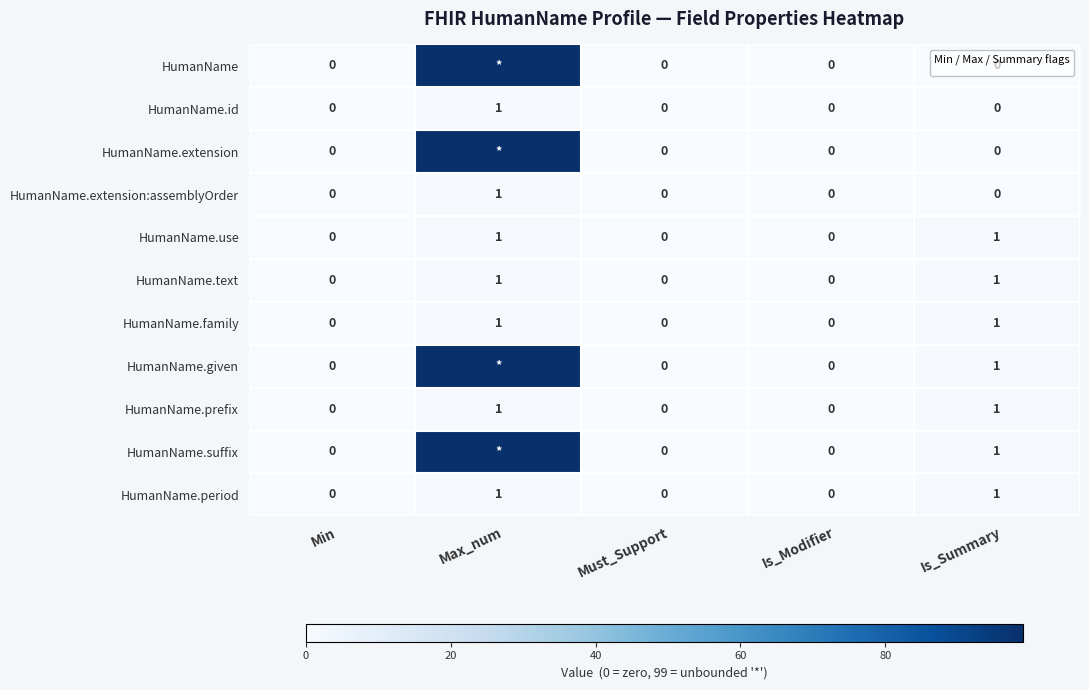

How many data points does each series have?

5